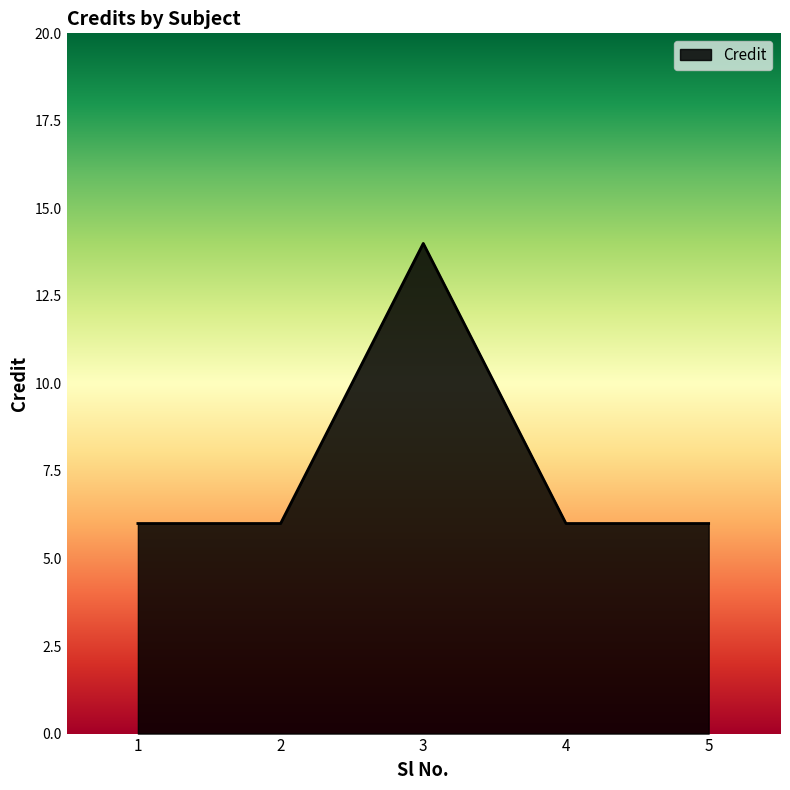

Approximately how many times larger is the value at 5 compared to 2?

1.0